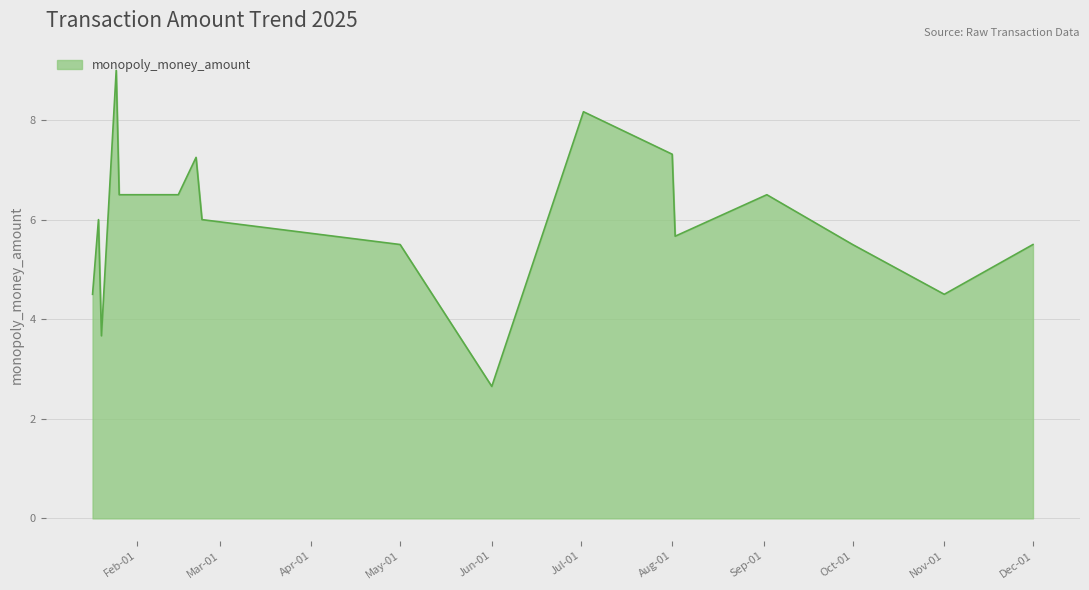

What is the difference between the second highest and second lowest values?

4.5